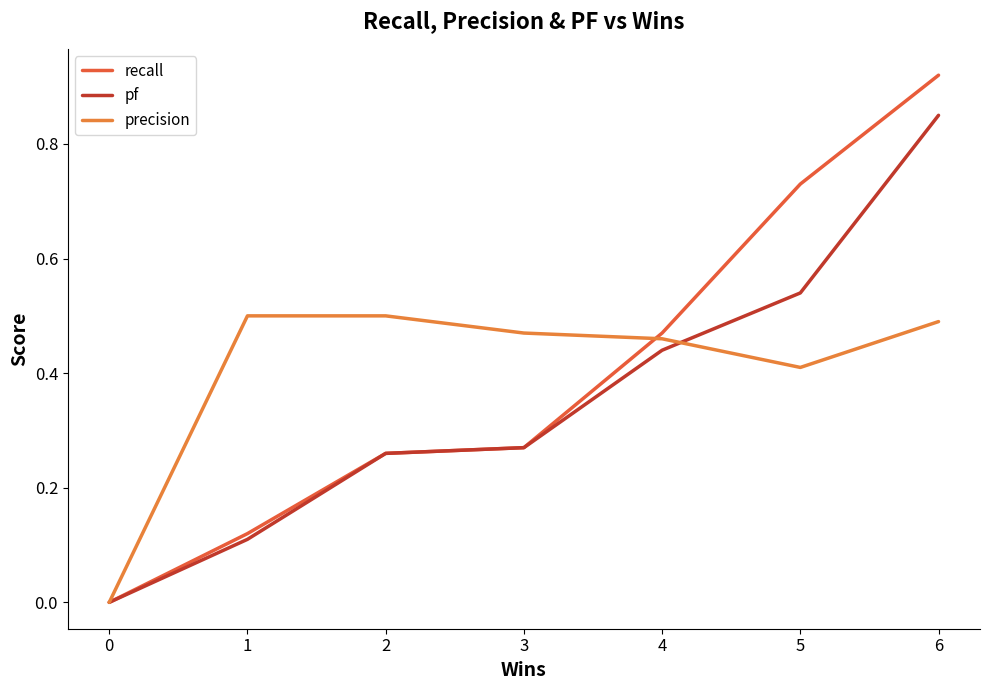

Is it true that pf equals 0.4 at 5?

False